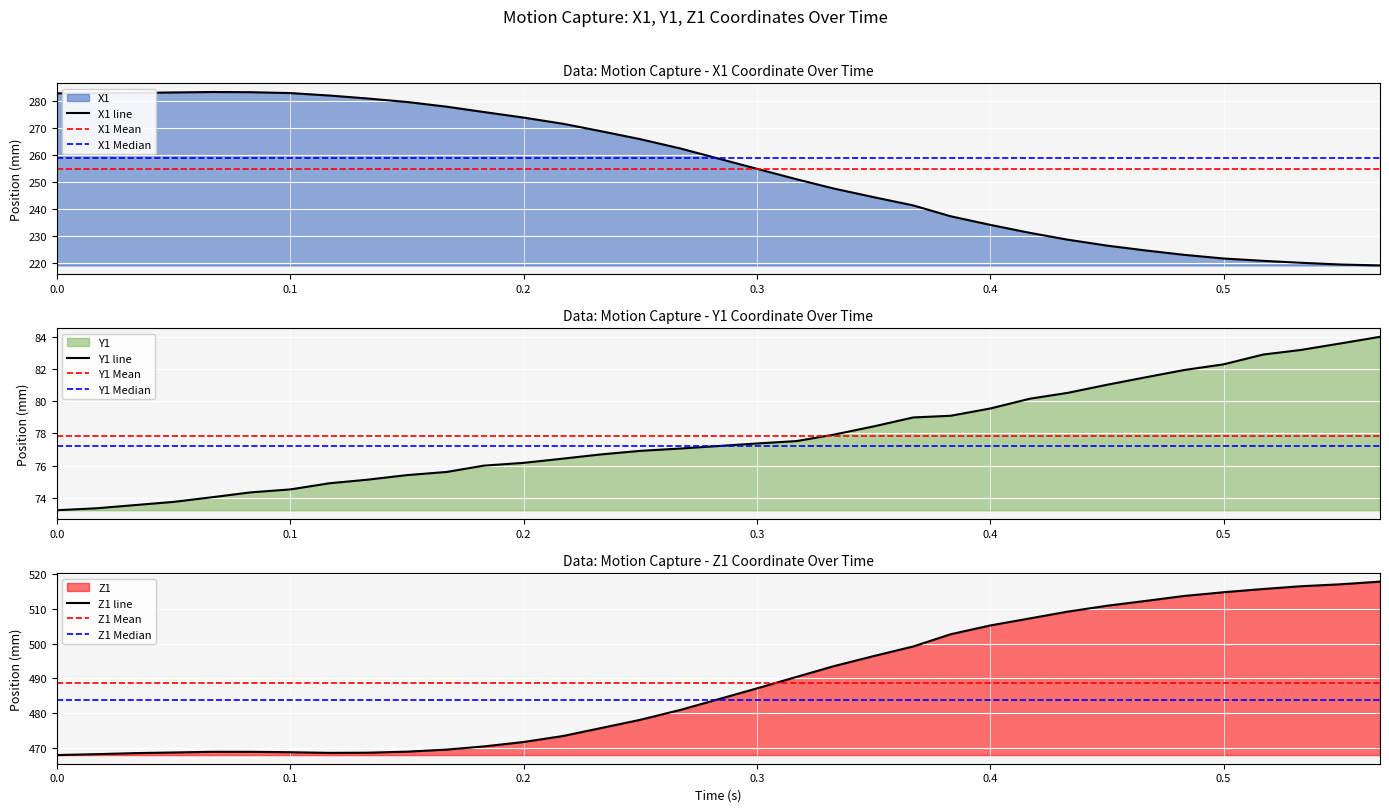

What is the label of the 10th point from the right?

0.417